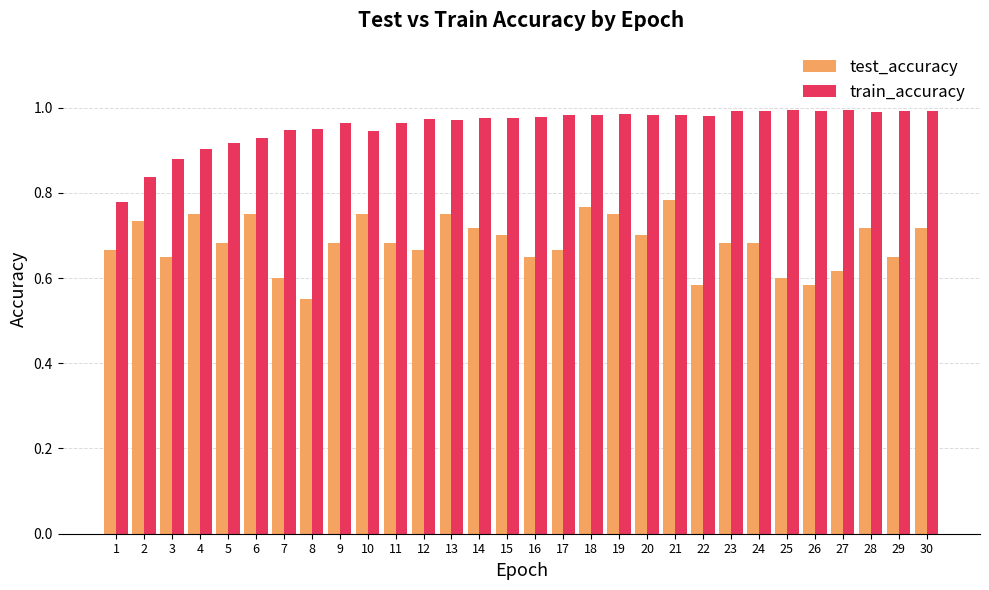

How many distinct data groups are displayed?

2